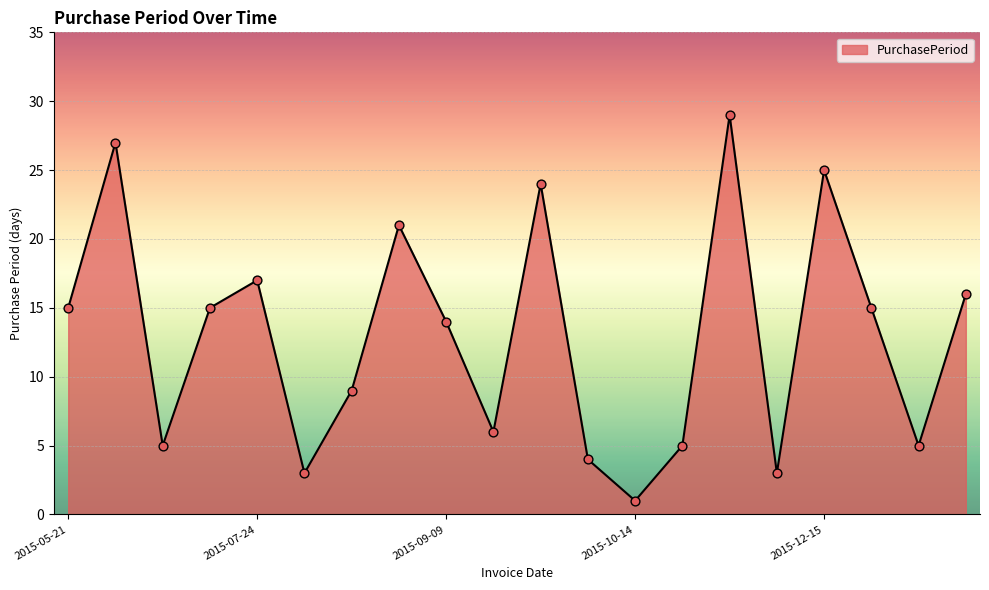

What is the difference between the maximum and minimum values?

28